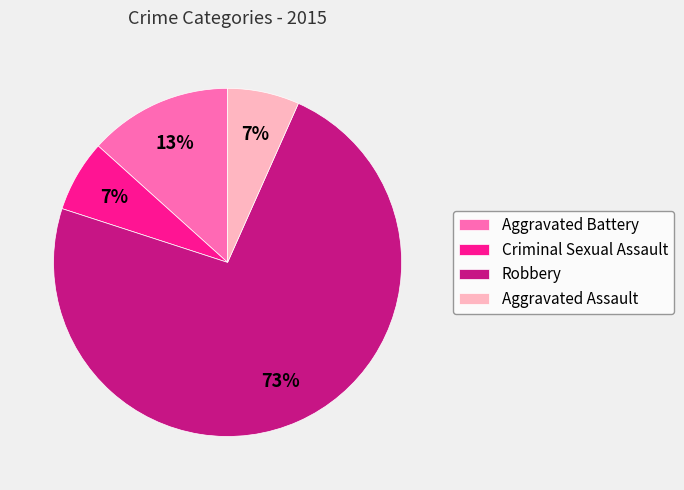

Approximately how many times larger is the value at Aggravated Assault compared to Criminal Sexual Assault?

1.0